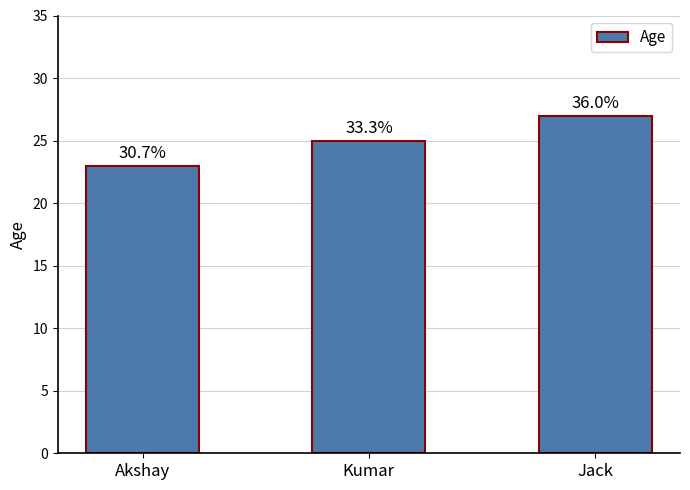

What is the change in value from Kumar to Jack?

+2